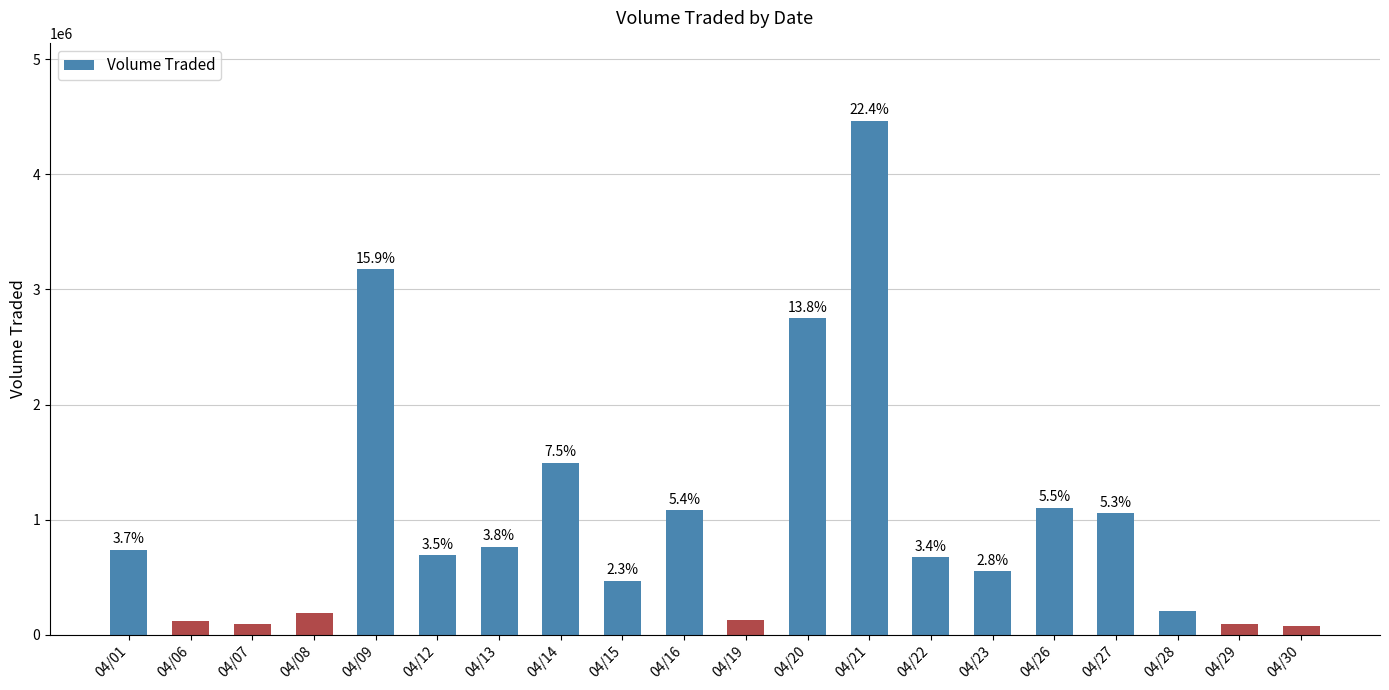

Reading left to right, transcribe all the data shown in this chart.

737200	115100	95200	186200	3175100	690100	764500	1492900	467500	1079700	130100	2750900	4467400	672200	549200	1104500	1053400	204900	94300	77200